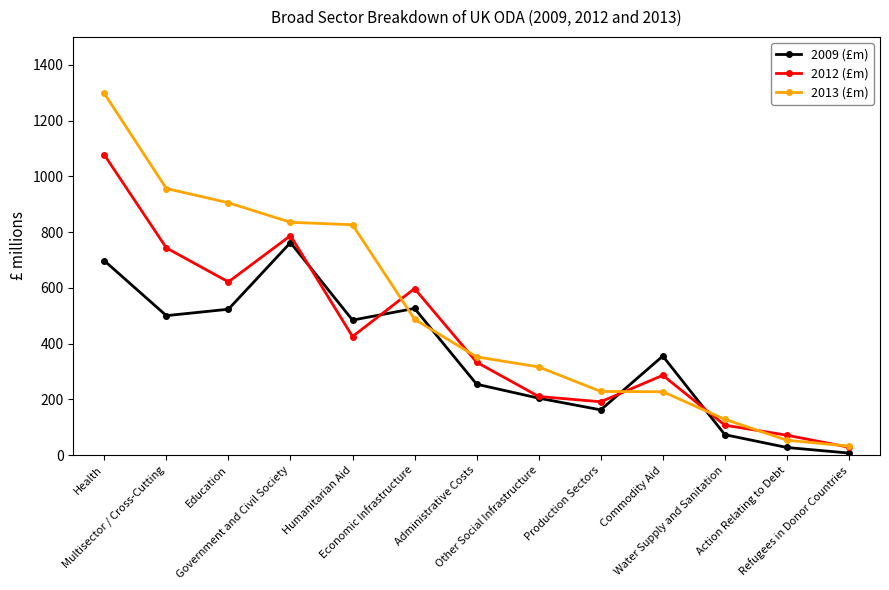

Is it true that 2013 (£m) equals 826 at Humanitarian Aid?

True